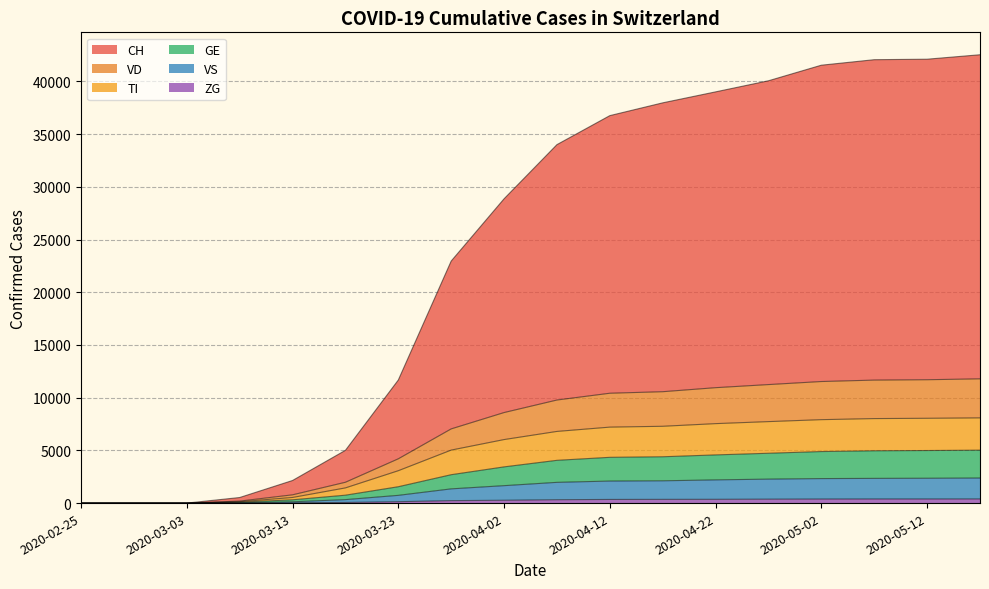

How many data points does each series have?

18